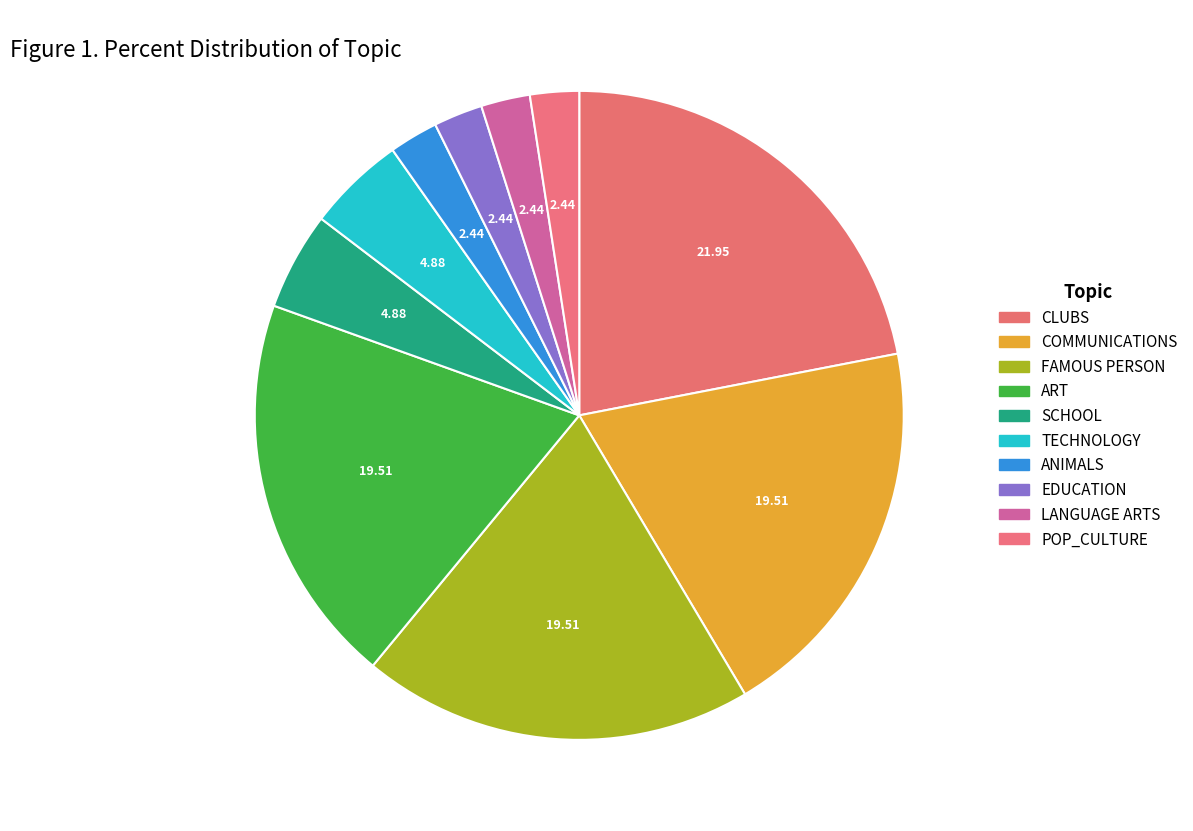

To the nearest percent, what is the combined percentage of CLUBS and POP_CULTURE?

24%